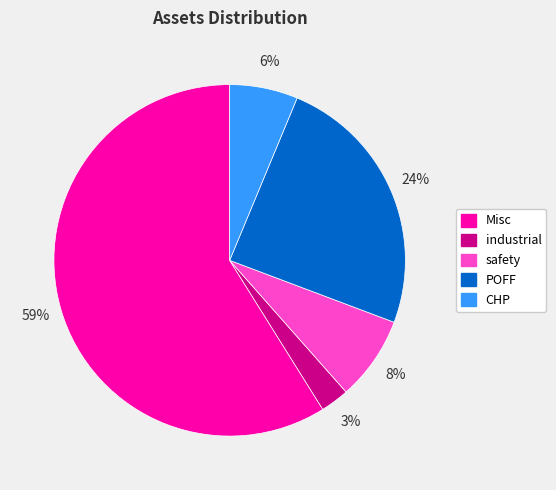

Which category has the smallest portion of the pie?

industrial